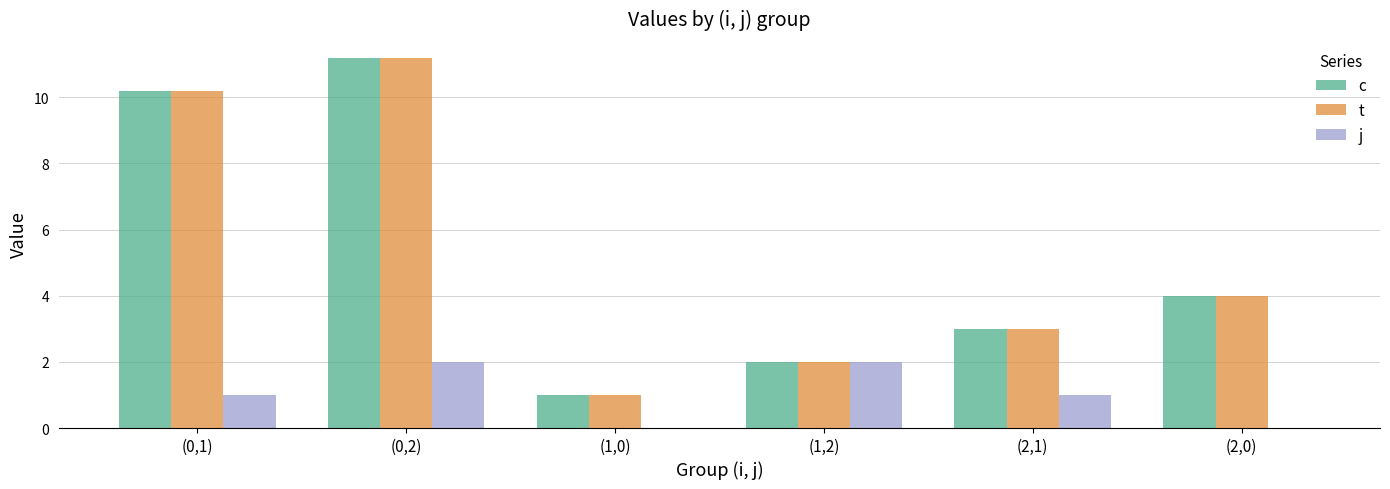

Reading right to left, what are all the values shown in this chart?

c: (2,0)=4.0	(2,1)=3.0	(1,2)=2.0	(1,0)=1.0	(0,2)=11.2	(0,1)=10.2
t: (2,0)=4.0	(2,1)=3.0	(1,2)=2.0	(1,0)=1.0	(0,2)=11.2	(0,1)=10.2
j: (2,0)=0.0	(2,1)=1.0	(1,2)=2.0	(1,0)=0.0	(0,2)=2.0	(0,1)=1.0